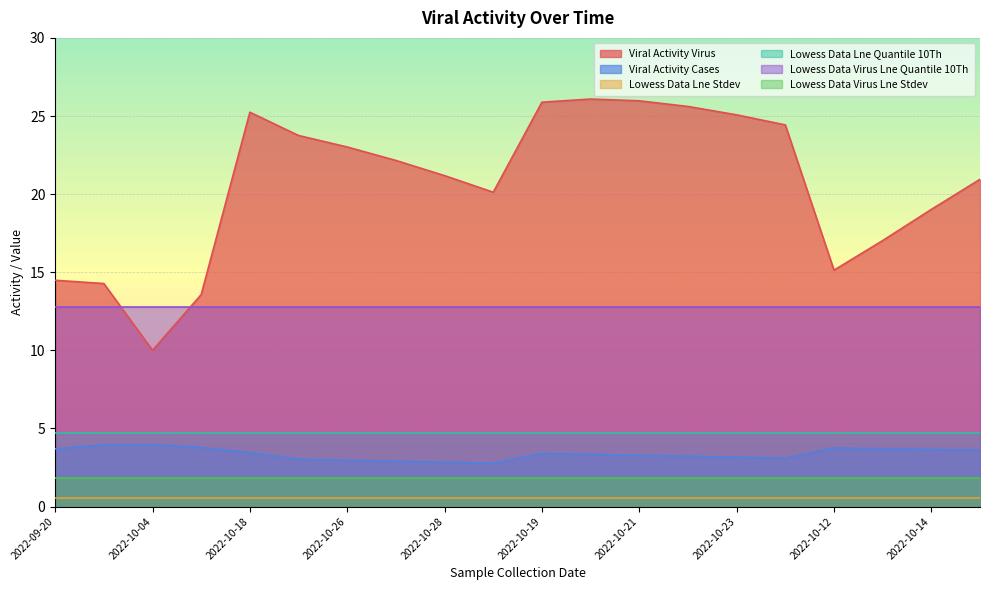

At how many categories does at least one series exceed 7?

20